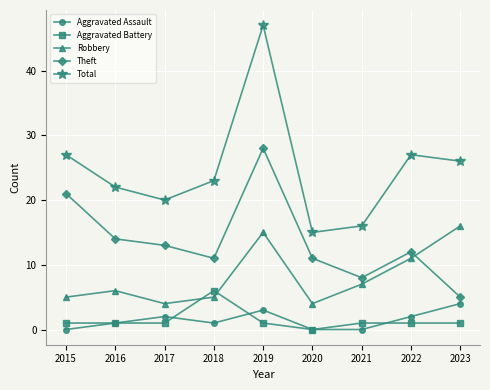

At which category is the sum across all series the highest?

2019